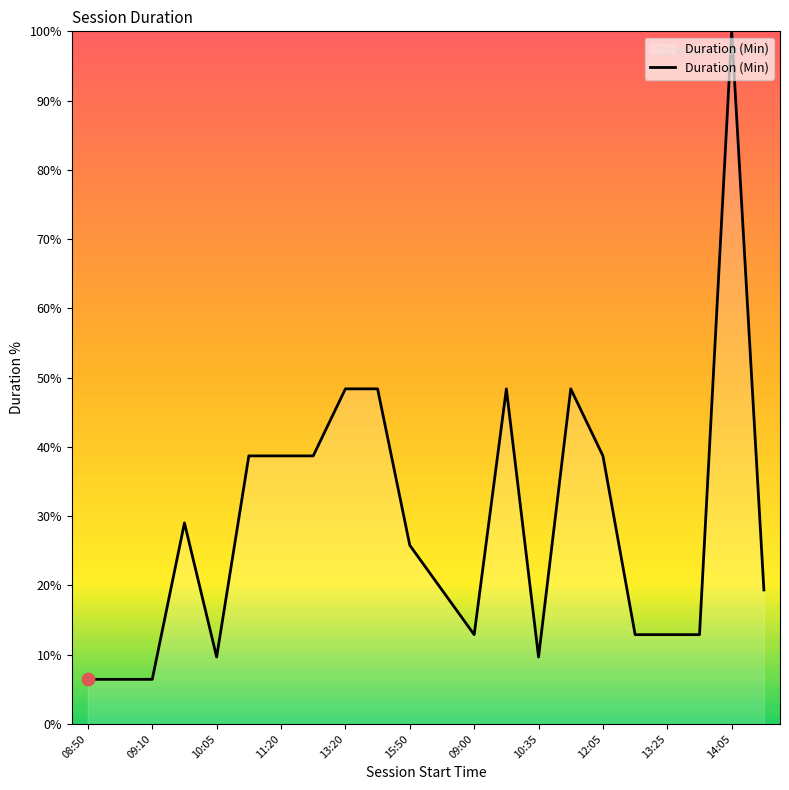

What is the minimum value shown in the chart?

6.5